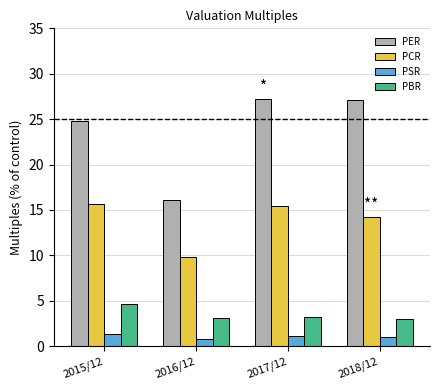

List the series in order of their peak value, lowest first.

PSR, PBR, PCR, PER